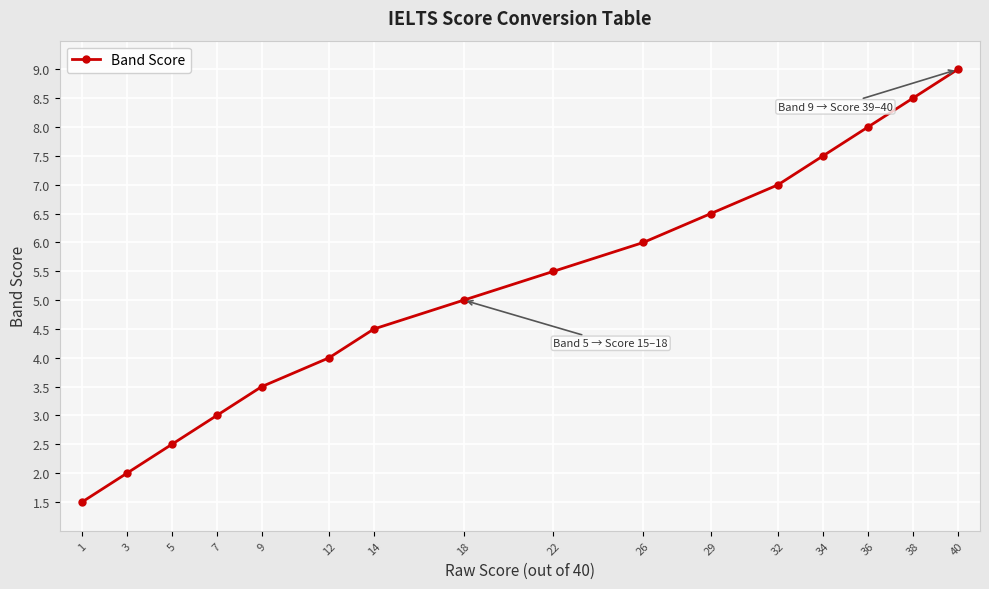

What is the ratio of the value at 40 to the value at 9?

2.6